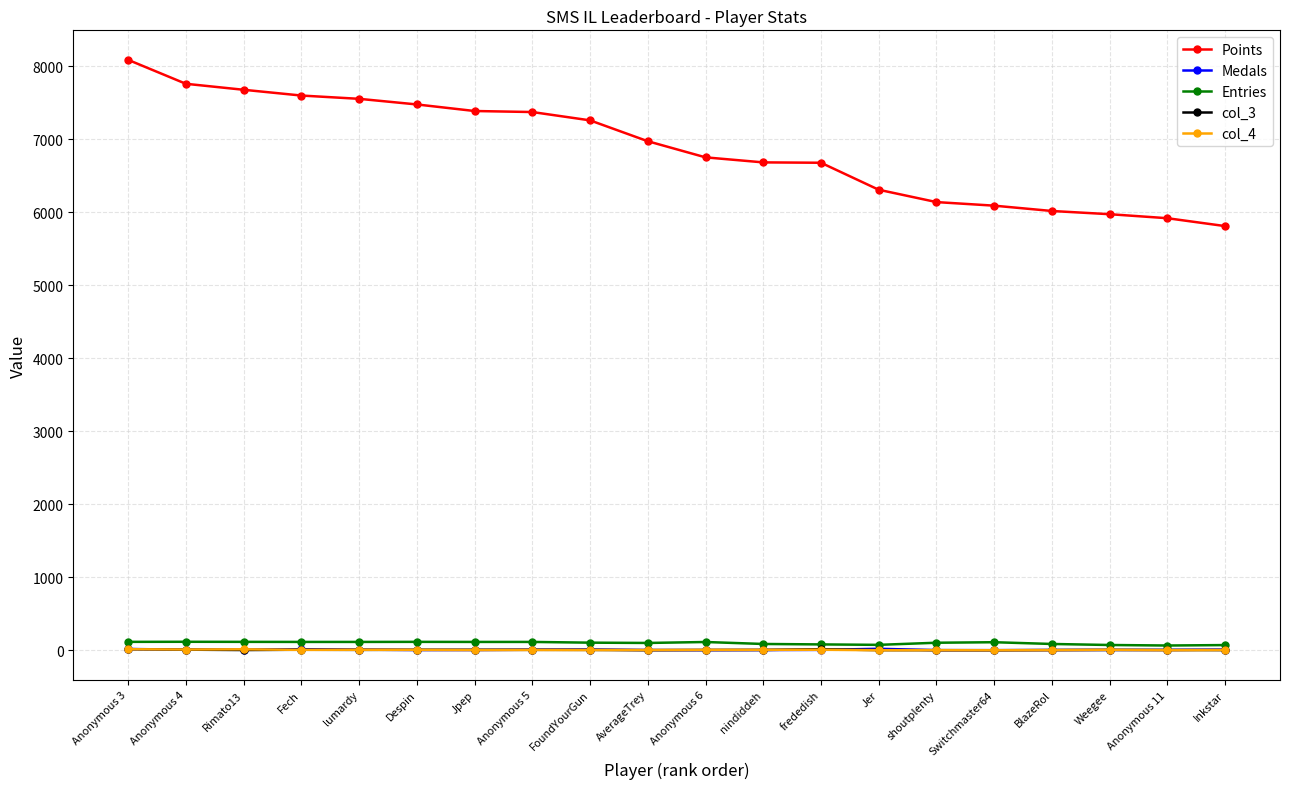

True or false: Medals has more than 2 points higher than both neighbors.

True